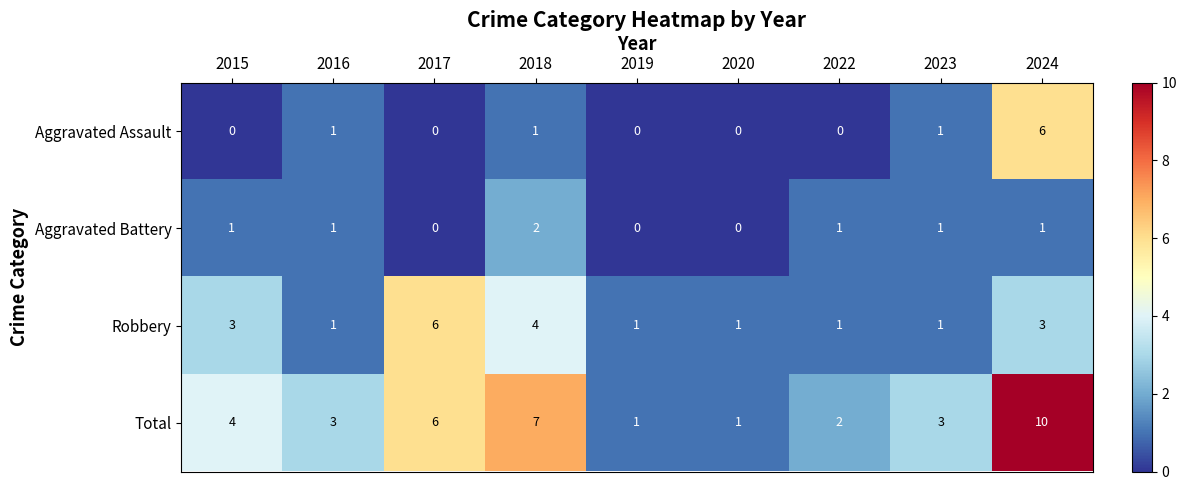

Is it true that Aggravated Assault equals 0 at 2020?

True